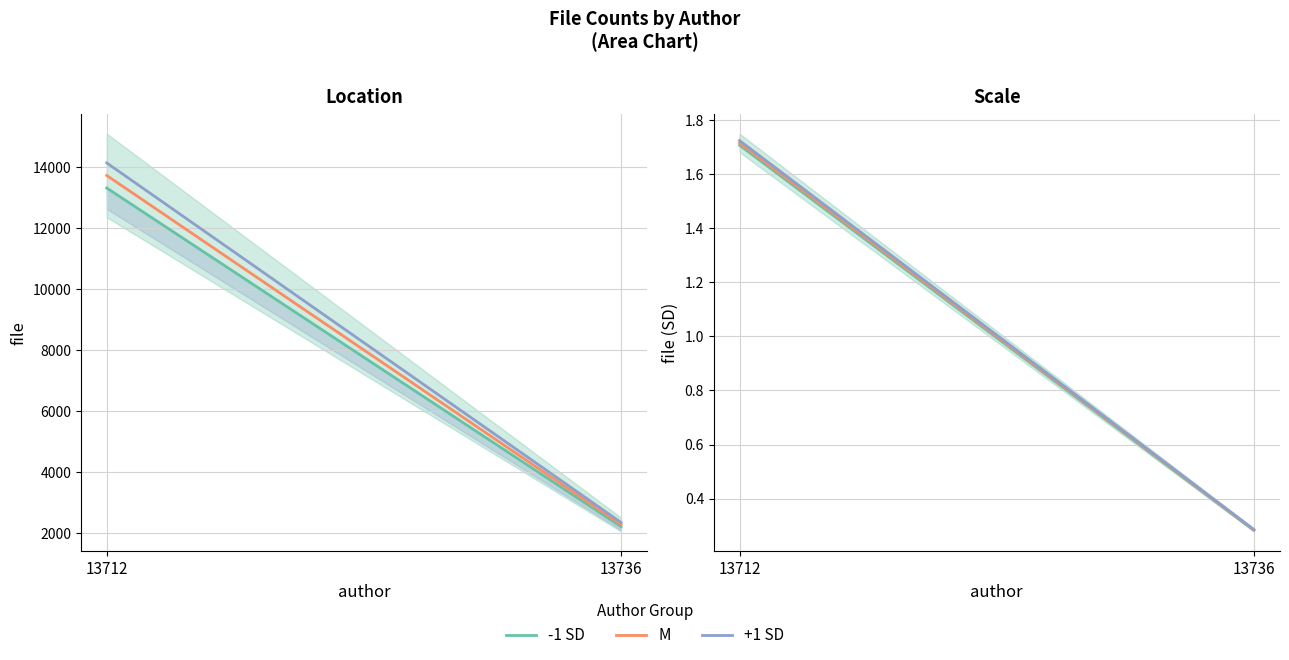

What is the value of the +1 SD point at the 1st from the left?

1.7